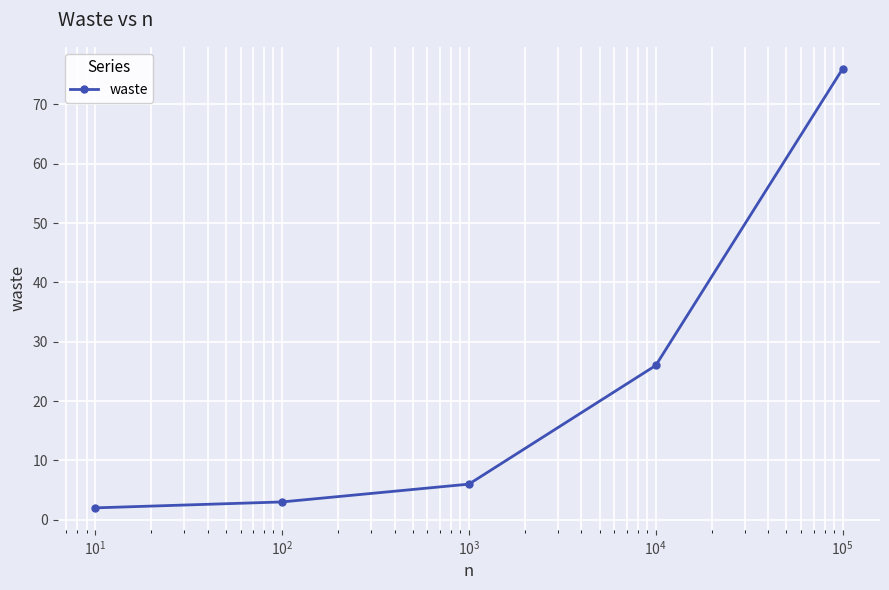

What is the difference between the maximum and minimum values?

74